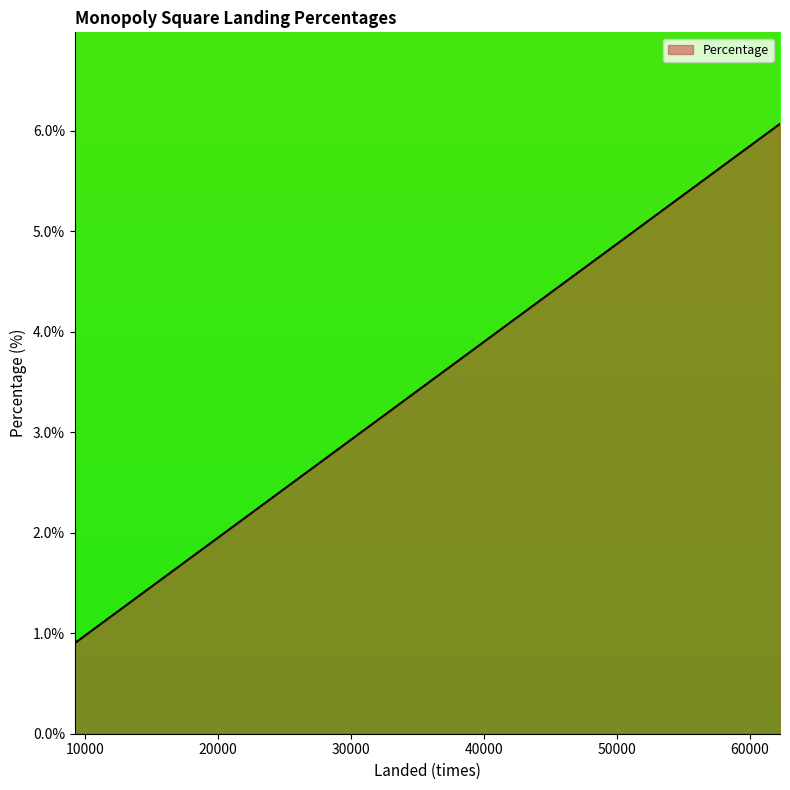

How many values exceed 2?

36